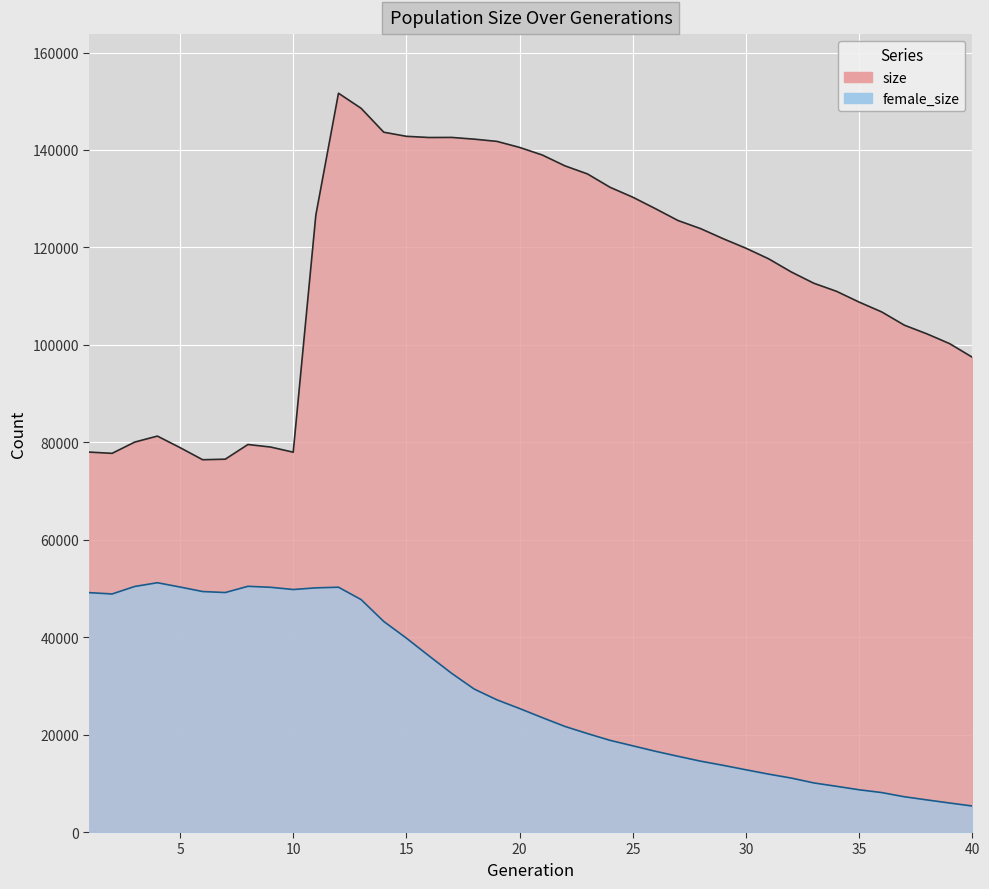

Reading right to left, what are all the values shown in this chart?

size: 97452	100241	102243	104029	106749	108773	110987	112639	114964	117662	119831	121770	123847	125514	127952	130305	132330	135077	136744	138969	140520	141760	142216	142573	142555	142801	143643	148548	151646	126643	77965	79022	79543	76529	76417	78903	81269	80043	77729	77984
female_size: 5343	5953	6589	7237	8098	8673	9386	10078	11076	11885	12775	13683	14541	15545	16577	17696	18814	20205	21679	23487	25348	27133	29334	32572	36150	39799	43221	47710	50249	50117	49776	50234	50437	49158	49363	50288	51171	50404	48865	49131